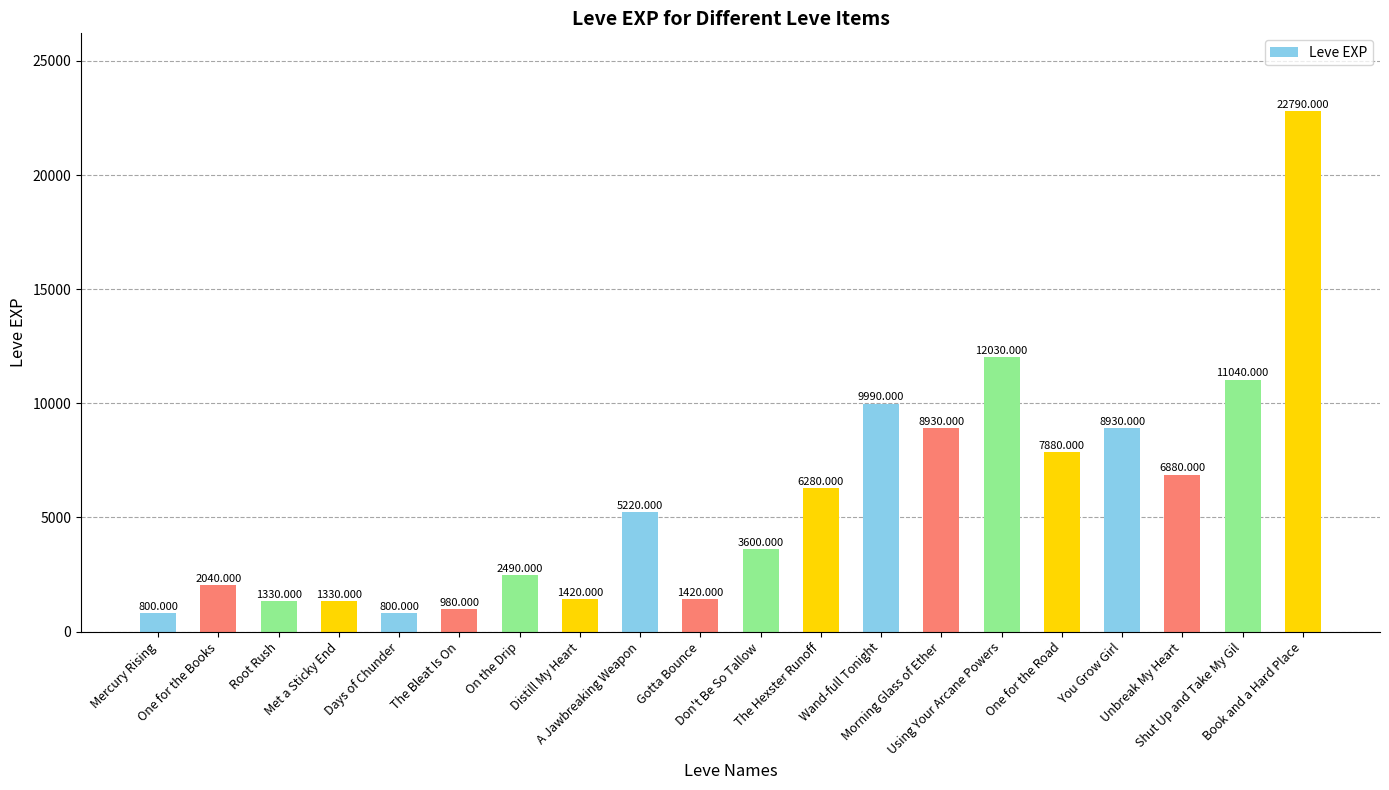

Between Book and a Hard Place and Morning Glass of Ether, which is larger?

Book and a Hard Place